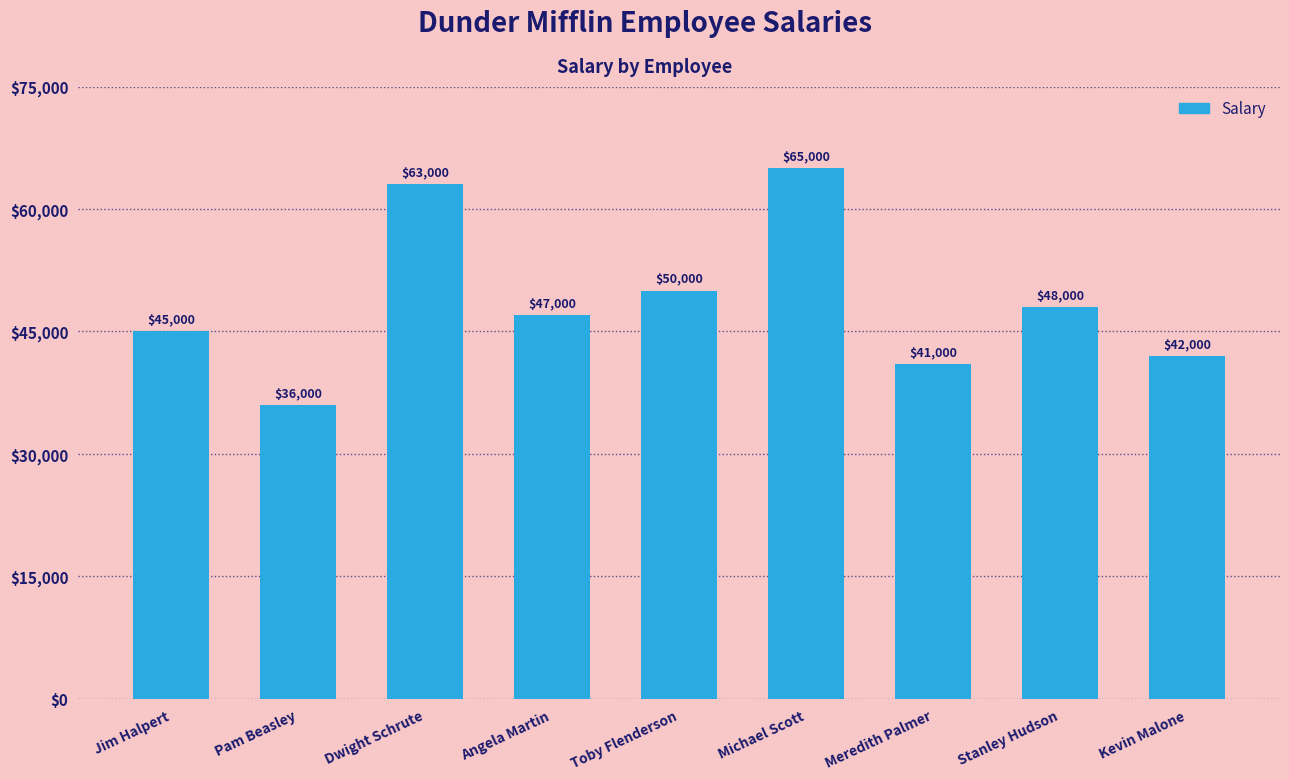

What is the maximum value shown in the chart?

65000